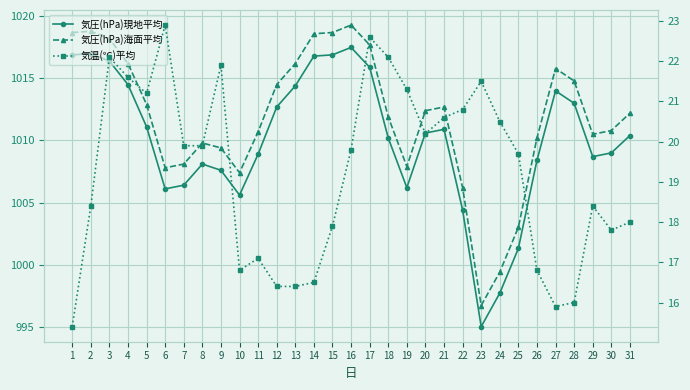

How many interior local valleys does the 気圧(hPa)海面平均 series have?

5